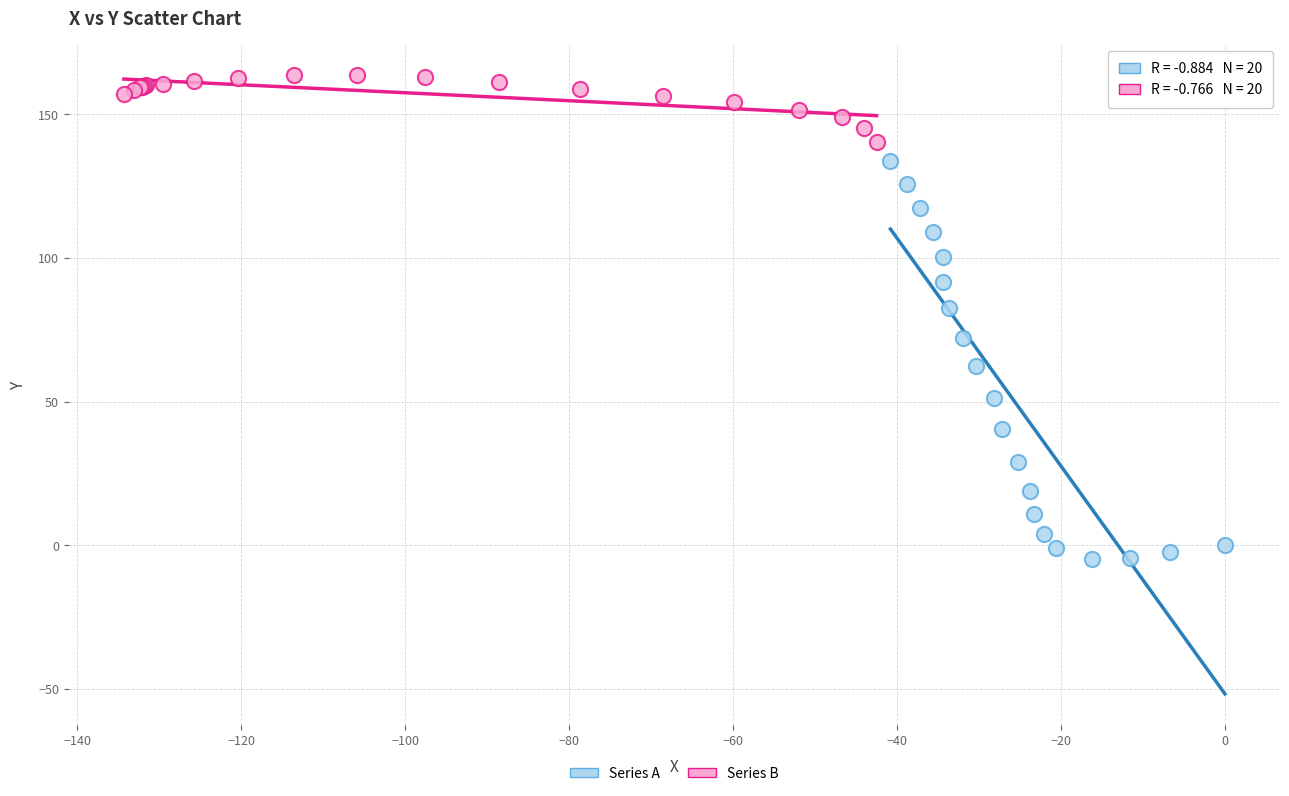

What are all the series names shown in the legend?

Series A, Series B